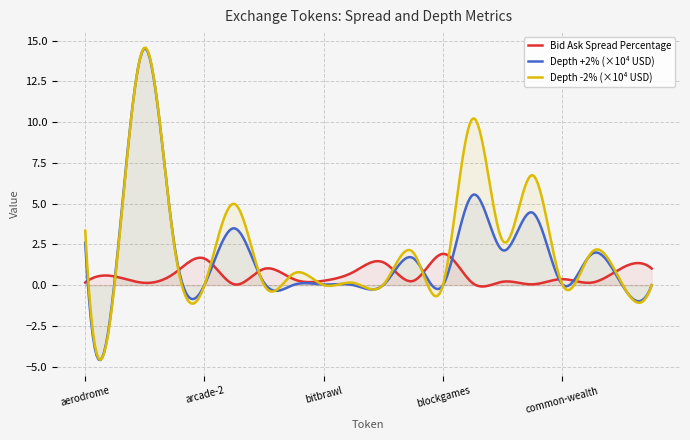

What is the maximum value for Bid Ask Spread Percentage?

1.9